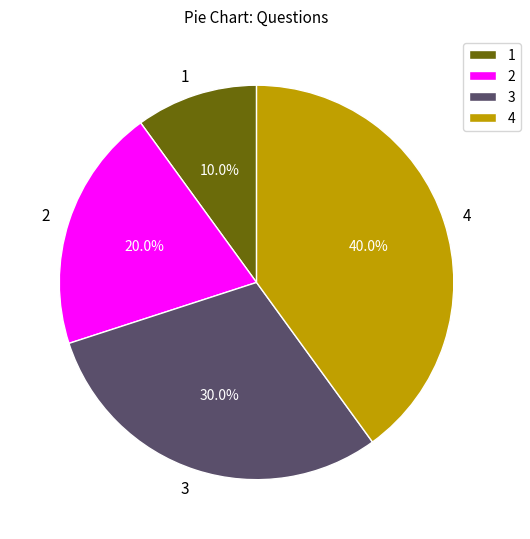

Which category has the biggest portion of the pie?

4